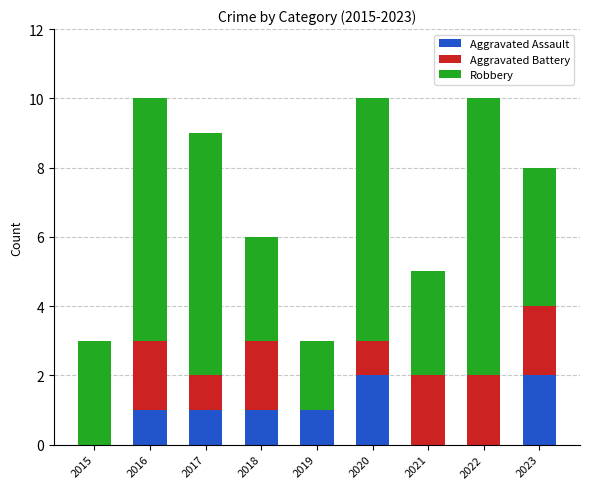

What is the sum of all Aggravated Assault values?

8